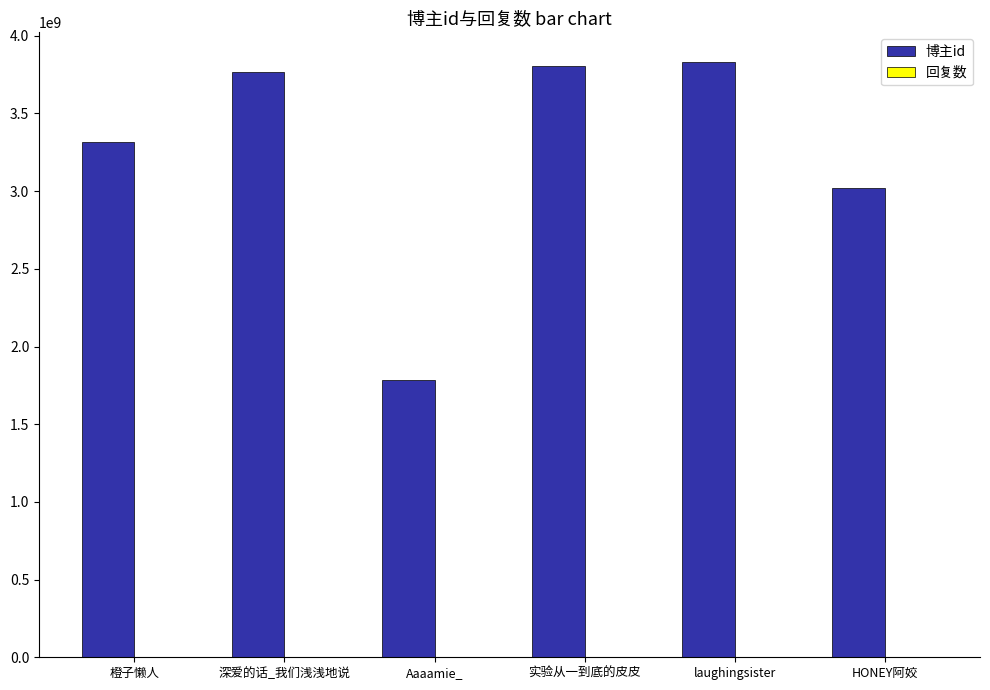

Is it true that 博主id equals 2871269938 at Aaaamie_?

False